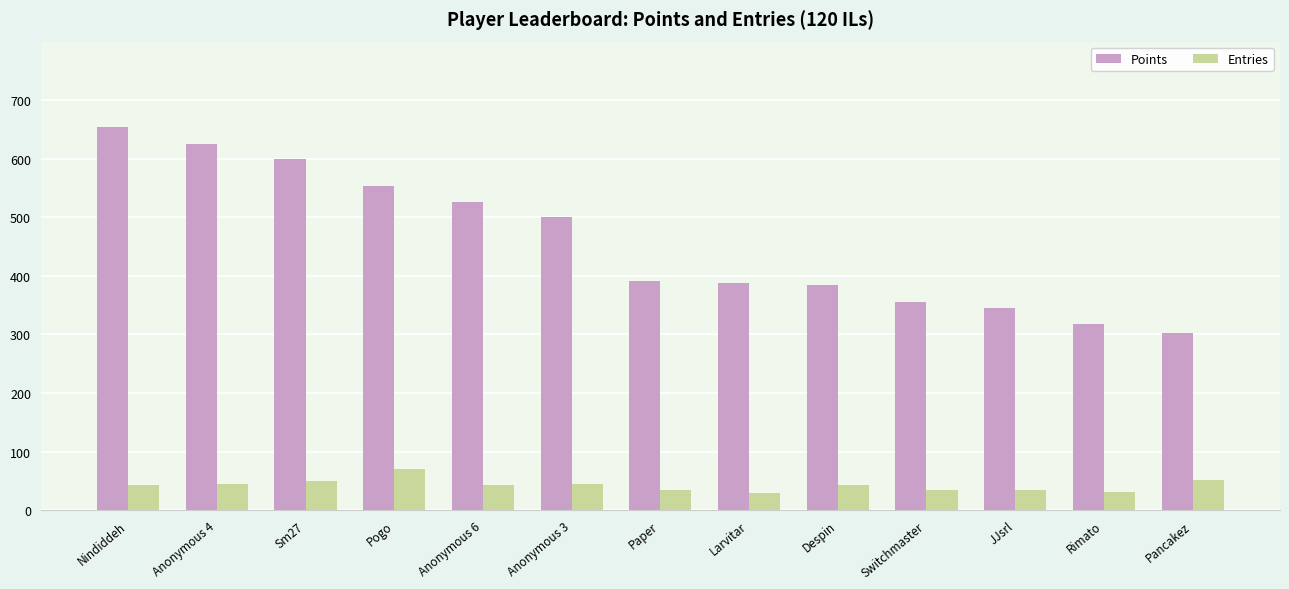

What is the difference between the highest and lowest values at Despin?

343